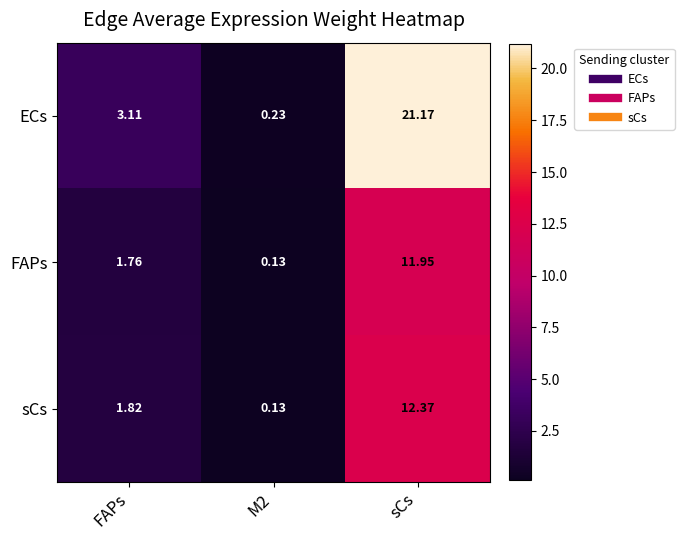

Rank the series by their maximum value, from lowest to highest.

FAPs, sCs, ECs